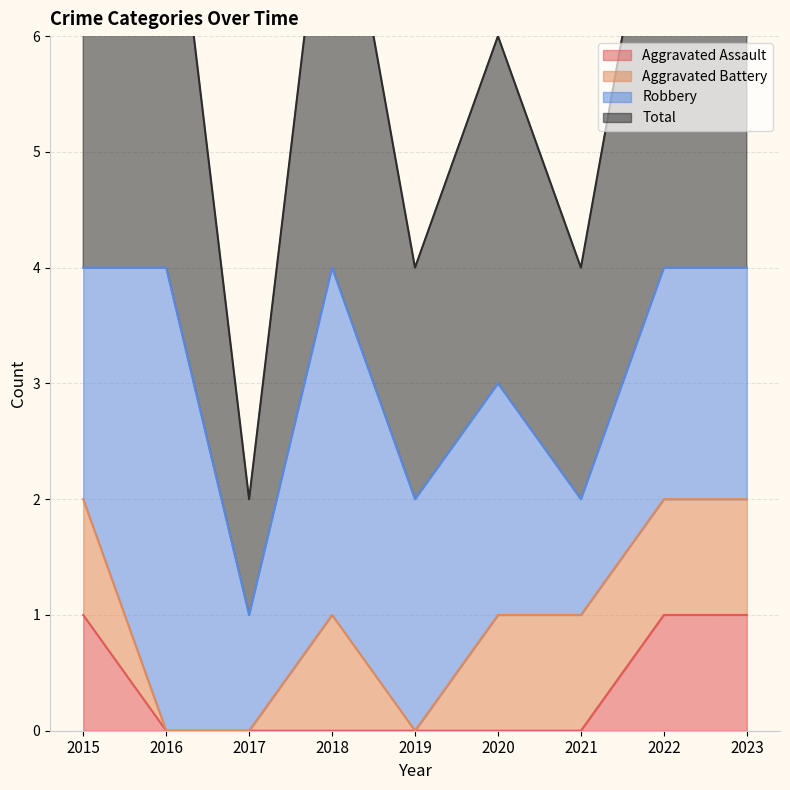

Is it true that Aggravated Assault equals 0 at 2018?

True